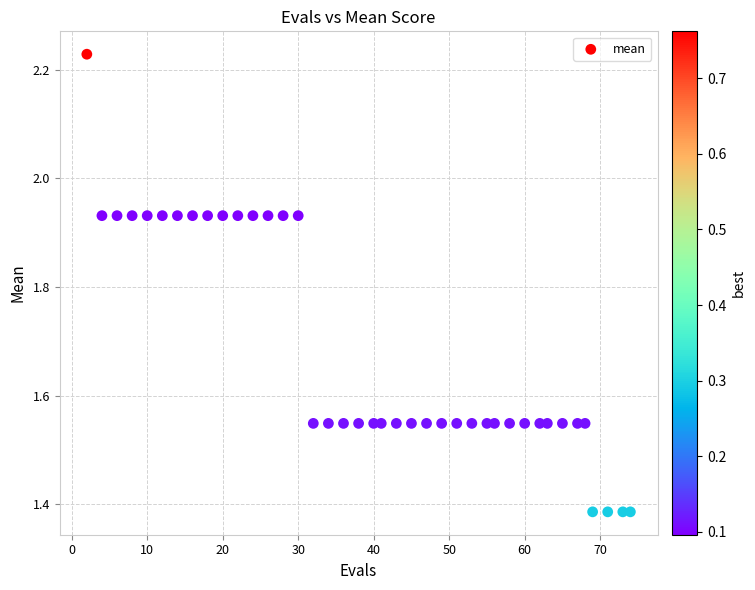

What is the range of Y values (max minus min)?

0.8